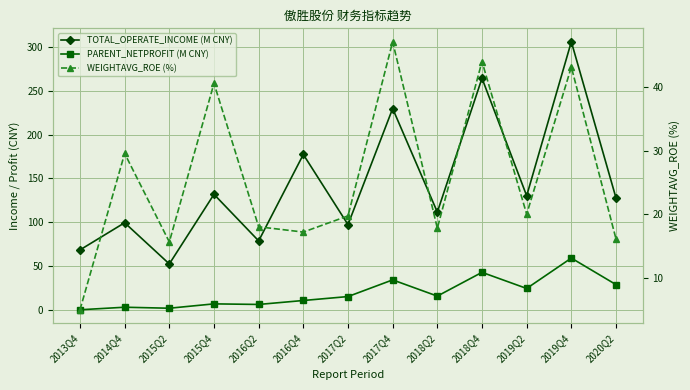

Read the WEIGHTAVG_ROE (%) value at 2013Q4.

5.0